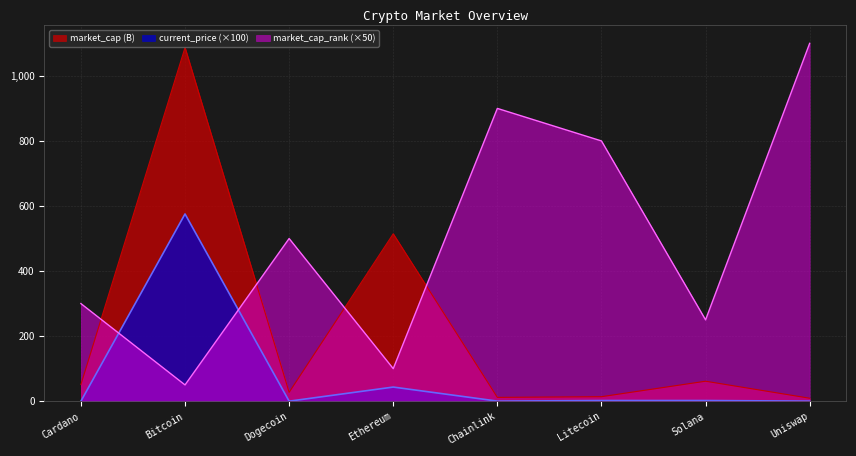

Which series changed the most between Cardano and Chainlink?

market_cap_rank (×50)